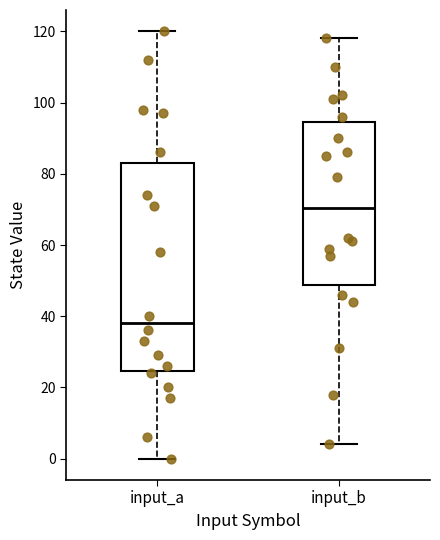

Reading left to right, read every box against the y-axis: the position of its median line, the range the box covers, and the ends of its whiskers. The values are not printed on the chart, so give them approximately, as read against the axis.

input_a: median 38, box 24 to 84, whiskers 0 to 120
input_b: median 70, box 48 to 94, whiskers 4 to 118